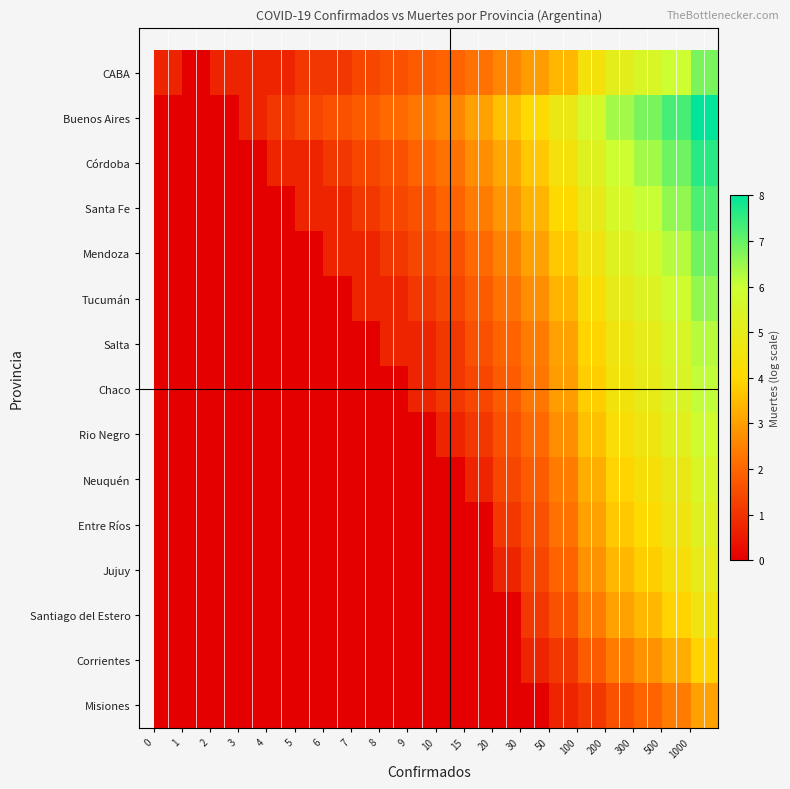

Reading left to right, transcribe all the data shown in this chart.

CABA: 0.7	0.0	0.7	0.7	0.7	1.1	1.1	1.4	1.6	1.8	1.9	2.2	2.6	2.9	3.4	4.4	5.1	5.5	6.0	6.8
Buenos Aires: 0.0	0.0	0.0	0.7	1.1	1.4	1.6	1.8	2.1	2.3	2.6	3.0	3.6	4.1	4.8	5.7	6.4	6.8	7.3	8.0
Córdoba: 0.0	0.0	0.0	0.0	0.7	0.7	1.1	1.4	1.6	1.9	2.2	2.7	3.1	3.7	4.4	5.3	6.0	6.4	6.9	7.6
Santa Fe: 0.0	0.0	0.0	0.0	0.0	0.7	0.7	1.1	1.4	1.6	1.9	2.4	2.8	3.4	4.0	4.9	5.6	6.0	6.6	7.2
Mendoza: 0.0	0.0	0.0	0.0	0.0	0.0	0.7	0.7	1.1	1.4	1.6	2.1	2.5	3.0	3.7	4.6	5.3	5.7	6.2	6.9
Tucumán: 0.0	0.0	0.0	0.0	0.0	0.0	0.0	0.7	0.7	1.1	1.4	1.8	2.2	2.7	3.4	4.3	4.9	5.4	5.9	6.6
Salta: 0.0	0.0	0.0	0.0	0.0	0.0	0.0	0.0	0.7	0.7	1.1	1.6	1.9	2.4	3.0	3.9	4.6	5.0	5.5	6.2
Chaco: 0.0	0.0	0.0	0.0	0.0	0.0	0.0	0.0	0.0	0.7	1.1	1.4	1.8	2.3	2.9	3.8	4.5	4.9	5.4	6.1
Rio Negro: 0.0	0.0	0.0	0.0	0.0	0.0	0.0	0.0	0.0	0.0	0.7	1.1	1.6	2.1	2.7	3.6	4.3	4.7	5.2	5.9
Neuquén: 0.0	0.0	0.0	0.0	0.0	0.0	0.0	0.0	0.0	0.0	0.0	0.7	1.4	1.8	2.4	3.3	3.9	4.3	4.8	5.5
Entre Ríos: 0.0	0.0	0.0	0.0	0.0	0.0	0.0	0.0	0.0	0.0	0.0	0.0	1.1	1.6	2.2	3.0	3.7	4.1	4.6	5.3
Jujuy: 0.0	0.0	0.0	0.0	0.0	0.0	0.0	0.0	0.0	0.0	0.0	0.0	0.7	1.4	1.9	2.8	3.4	3.8	4.3	5.0
Santiago del Estero: 0.0	0.0	0.0	0.0	0.0	0.0	0.0	0.0	0.0	0.0	0.0	0.0	0.0	1.1	1.6	2.4	3.0	3.4	3.9	4.6
Corrientes: 0.0	0.0	0.0	0.0	0.0	0.0	0.0	0.0	0.0	0.0	0.0	0.0	0.0	0.7	1.1	1.8	2.4	2.8	3.3	3.9
Misiones: 0.0	0.0	0.0	0.0	0.0	0.0	0.0	0.0	0.0	0.0	0.0	0.0	0.0	0.0	0.7	1.1	1.6	1.9	2.4	3.0